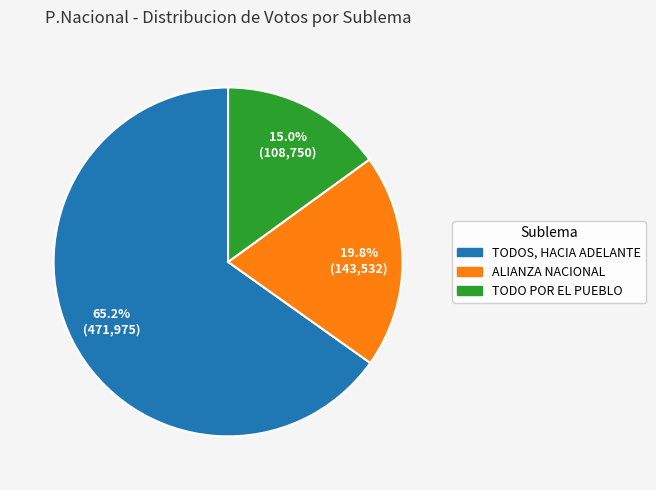

Do TODO POR EL PUEBLO and TODOS, HACIA ADELANTE together represent more than half of the pie?

Yes